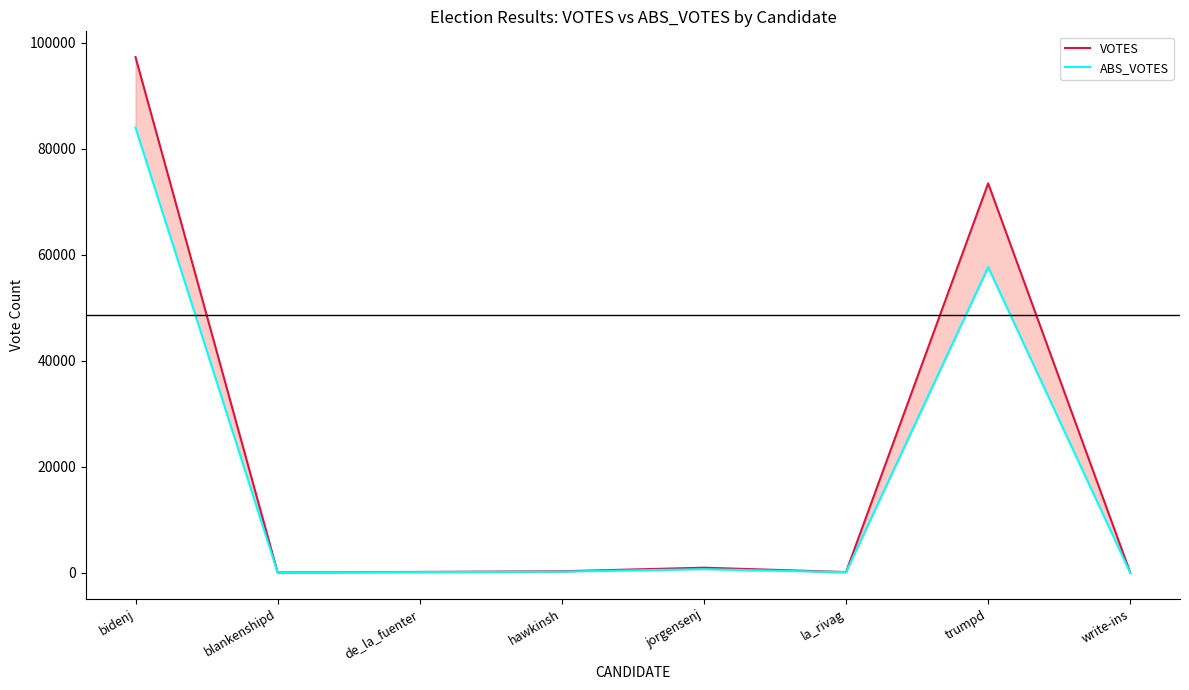

True or false: VOTES and ABS_VOTES cross at least once.

False